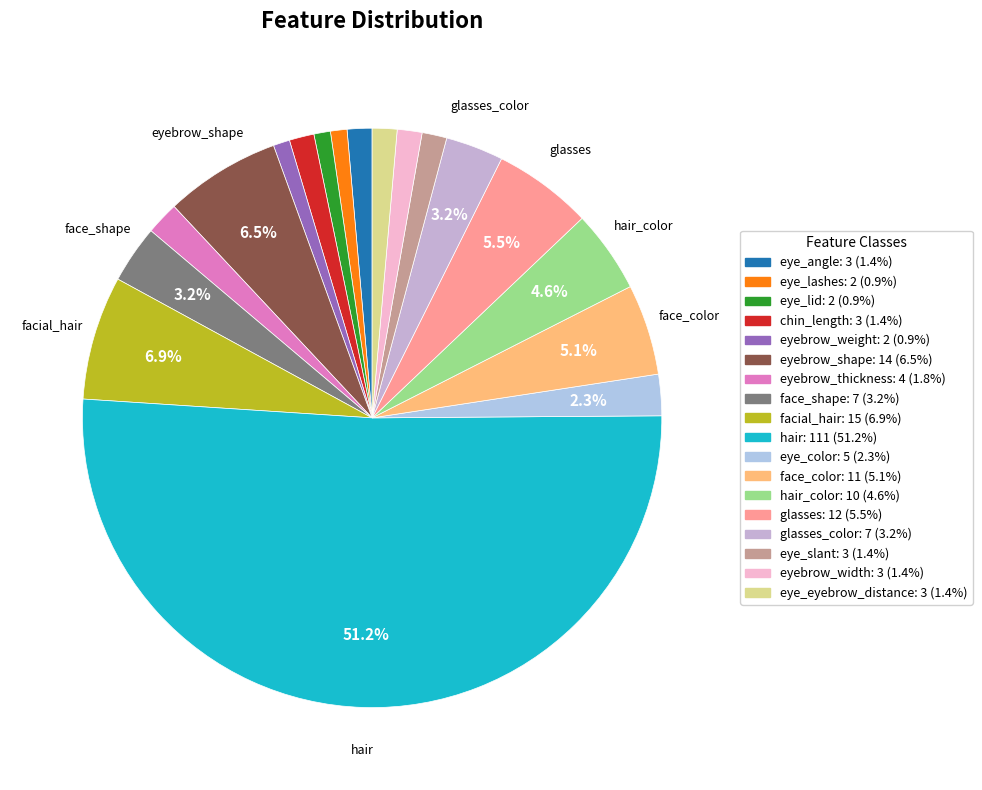

How many segments does this pie chart have?

18